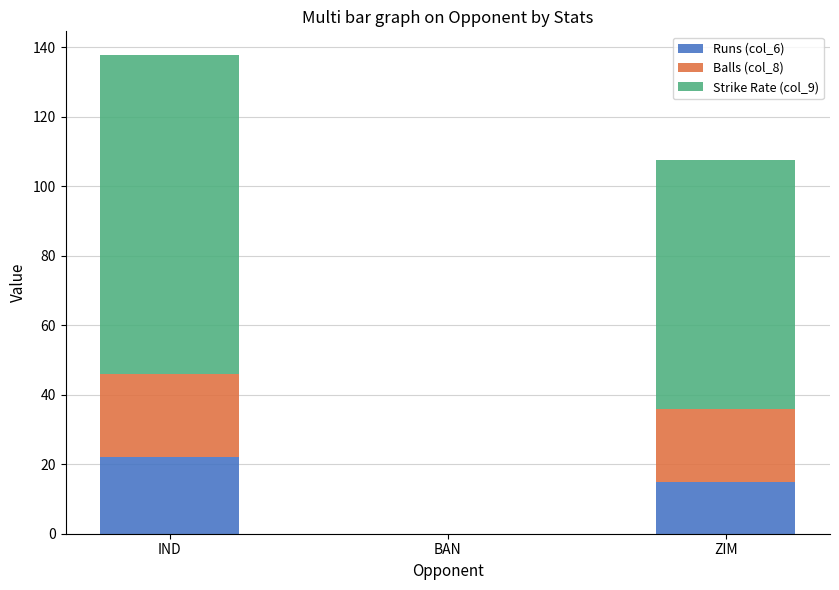

Where is Runs (col_6) nearest to the value 11?

ZIM